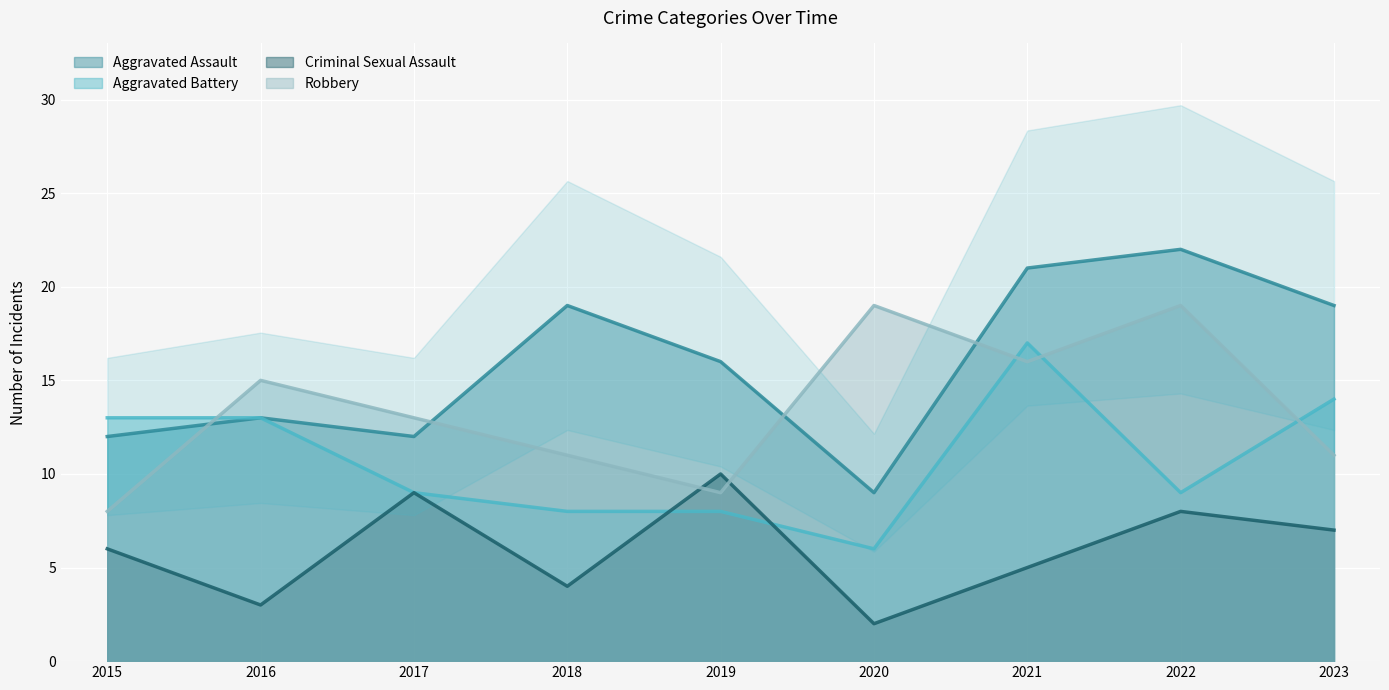

At which label does Robbery first exceed 13?

2016